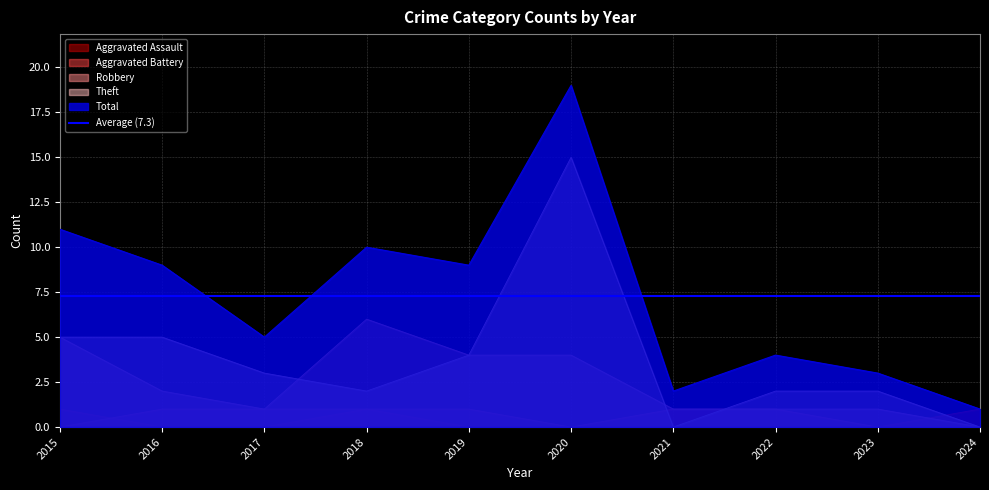

How many categories are shown in the chart?

10